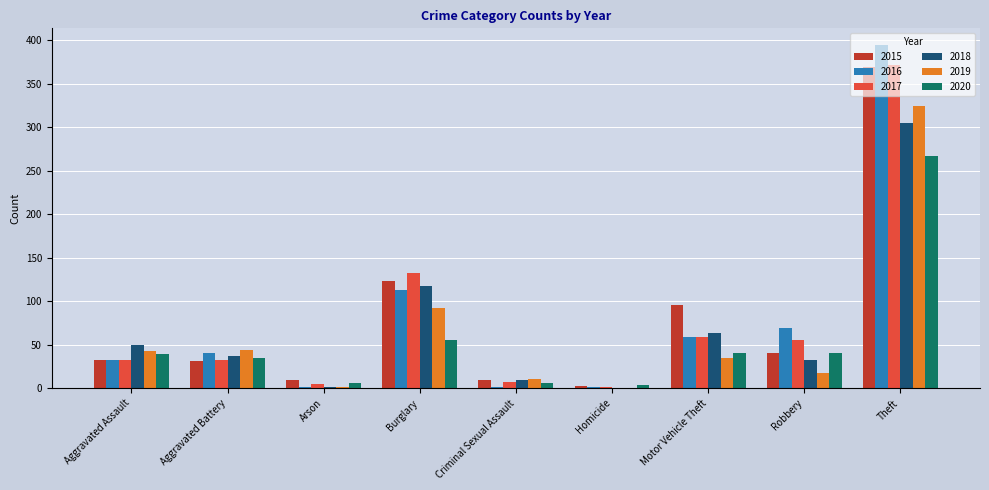

What is the total value across all series at Theft?

2032